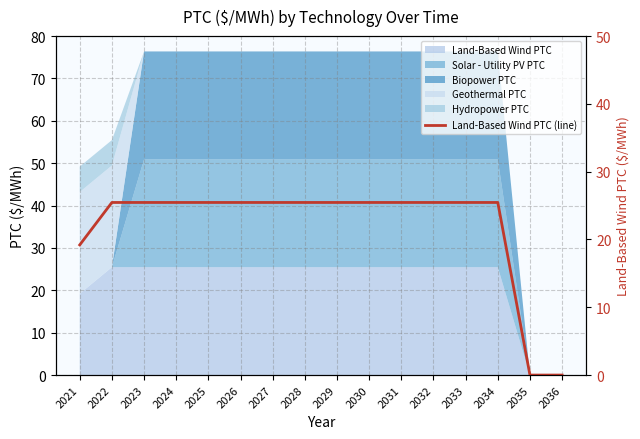

Reading left to right, list all the values displayed in this chart.

19.2	25.5	25.5	25.5	25.5	25.5	25.5	25.5	25.5	25.5	25.5	25.5	25.5	25.5	0.0	0.0